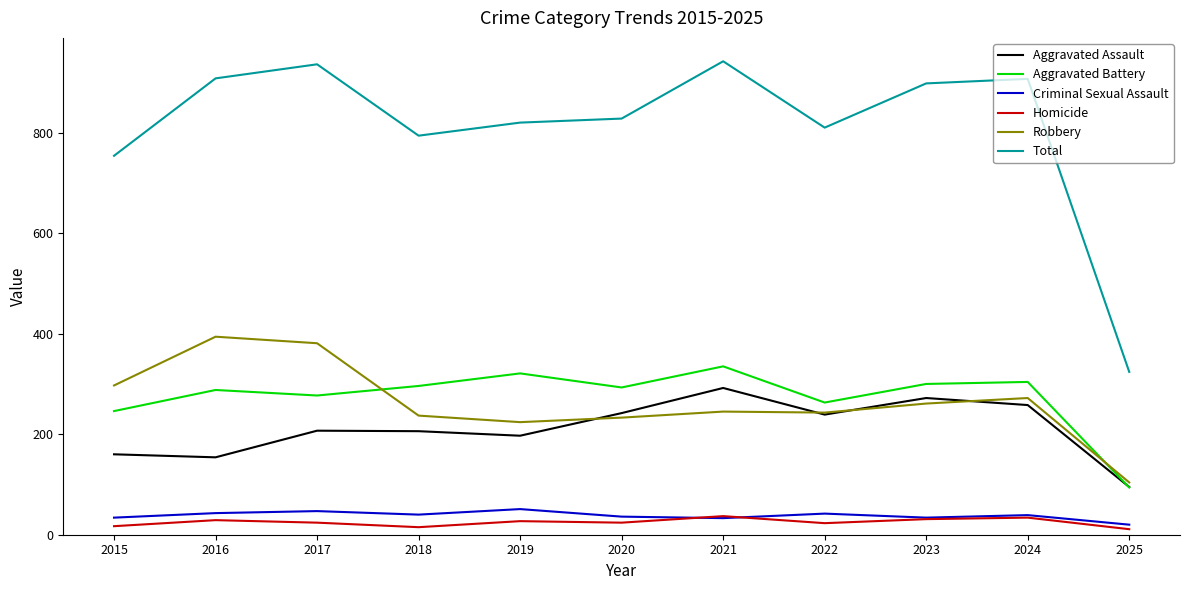

What is the approximate value of Total at 2019?

820